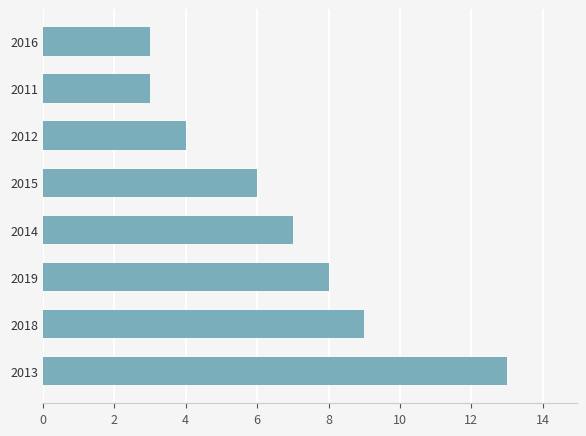

Approximately how many times larger is the value at 2018 compared to 2011?

3.0